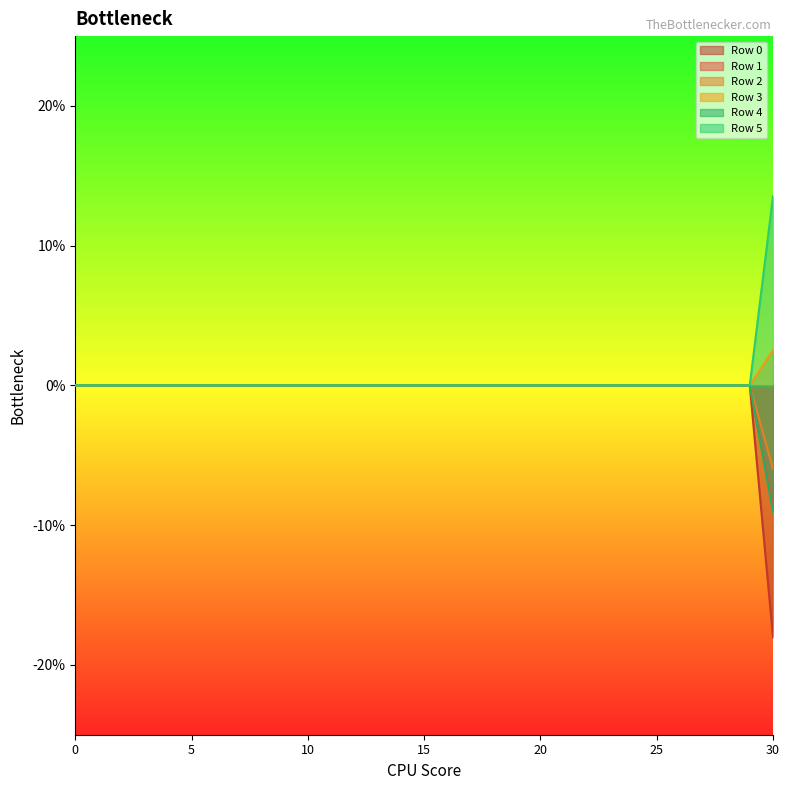

List the series in order of their peak value, highest first.

Row 5, Row 3, Row 0, Row 1, Row 2, Row 4